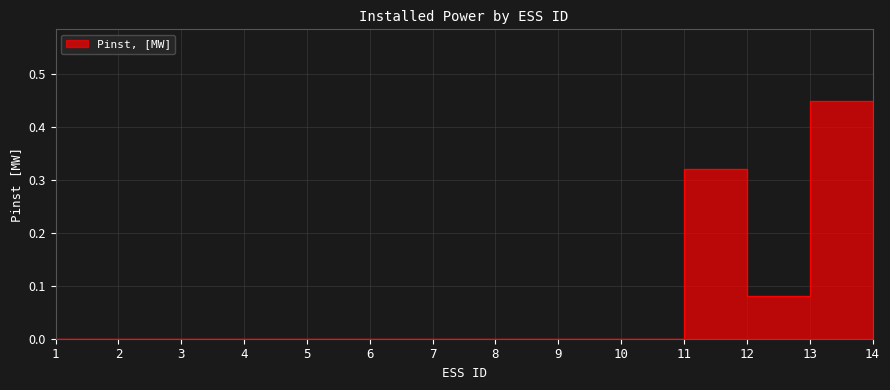

List the labels in order of value, smallest first.

1, 2, 3, 4, 5, 6, 7, 8, 9, 10, 12, 14, 11, 13